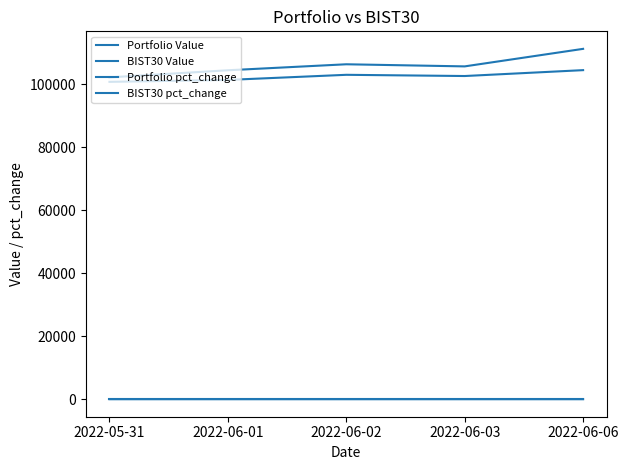

At 2022-05-31, list the series in order from smallest to largest.

BIST30 pct_change, Portfolio pct_change, BIST30 Value, Portfolio Value